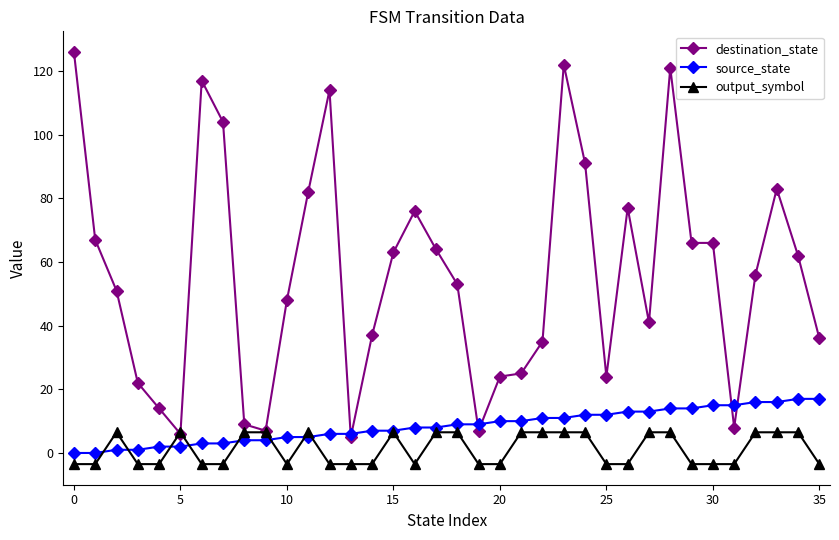

Does the chart have visible grid lines?

No